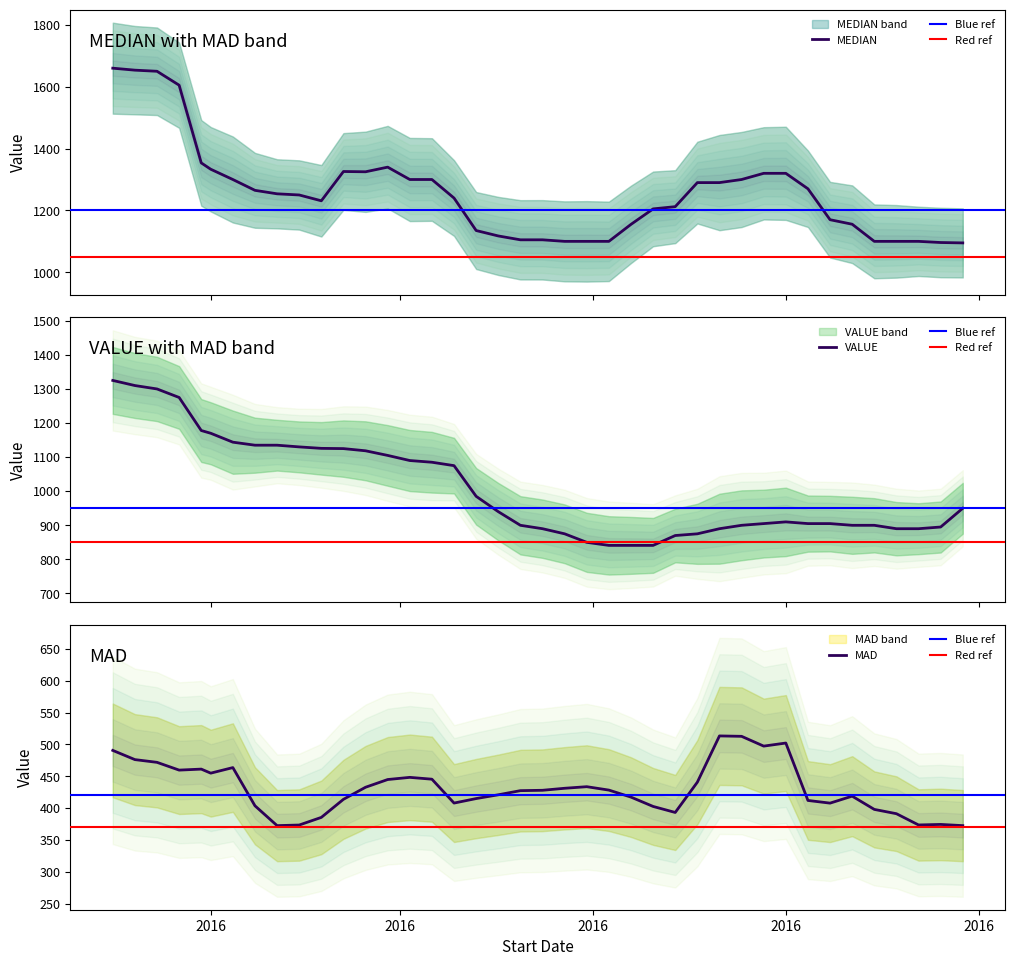

The VALUE series shows 1904.1 at 2016-01-29. True or false?

False